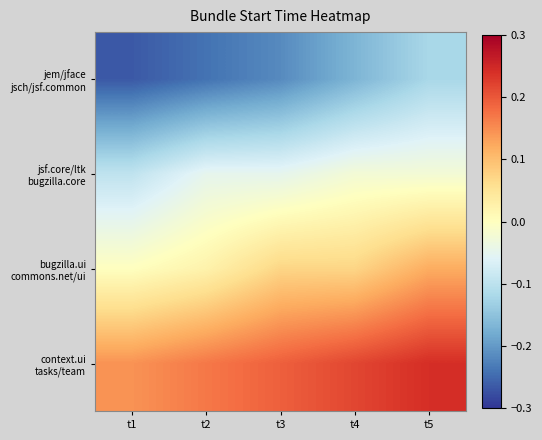

Rank the series by their average value, from highest to lowest.

context.ui tasks/team, bugzilla.ui commons.net/ui, jsf.core/ltk bugzilla.core, jem/jface jsch/jsf.common